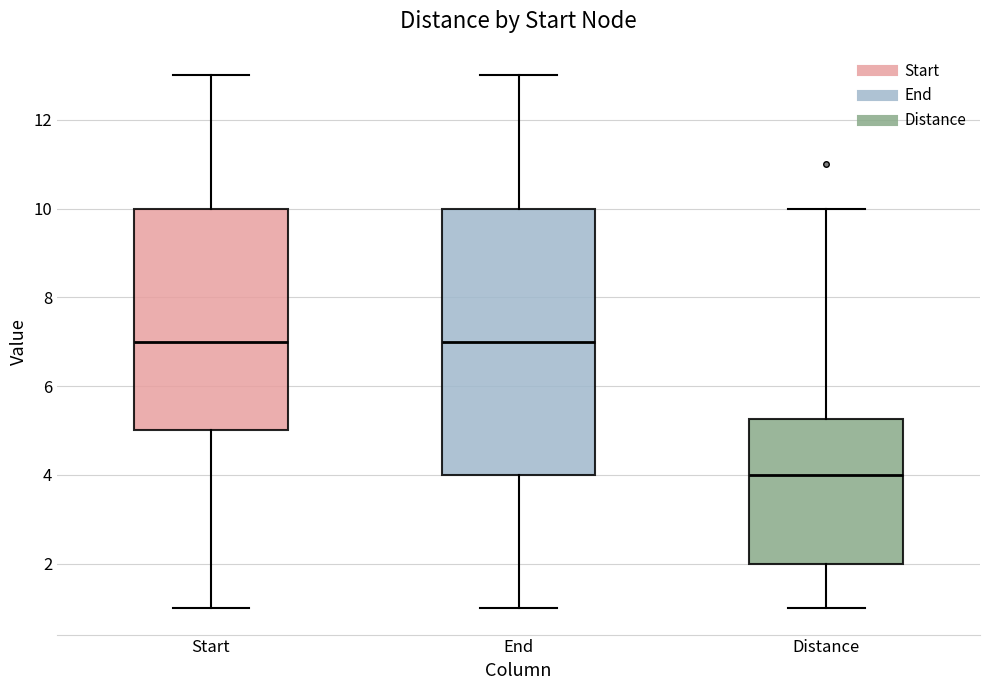

Reading left to right, read every box against the y-axis: the position of its median line, the range the box covers, and the ends of its whiskers. The values are not printed on the chart, so give them approximately, as read against the axis.

Start: median 7.0, box 5.0 to 10.0, whiskers 1.0 to 13.0
End: median 7.0, box 4.0 to 10.0, whiskers 1.0 to 13.0
Distance: median 4.0, box 2.0 to 5.2, whiskers 1.0 to 10.0